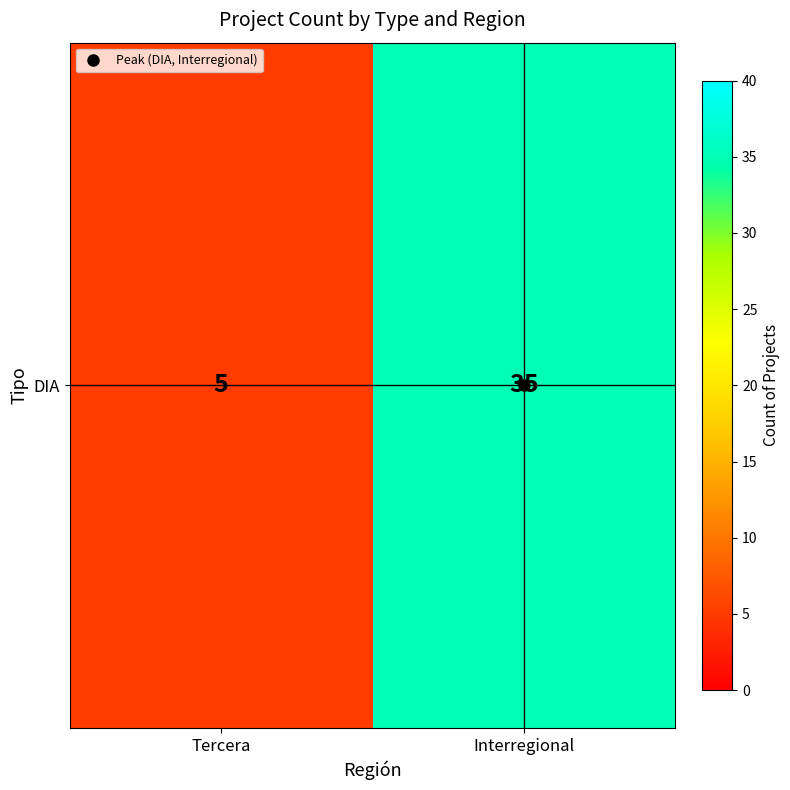

Rank the categories by value from highest to lowest.

Interregional, Tercera